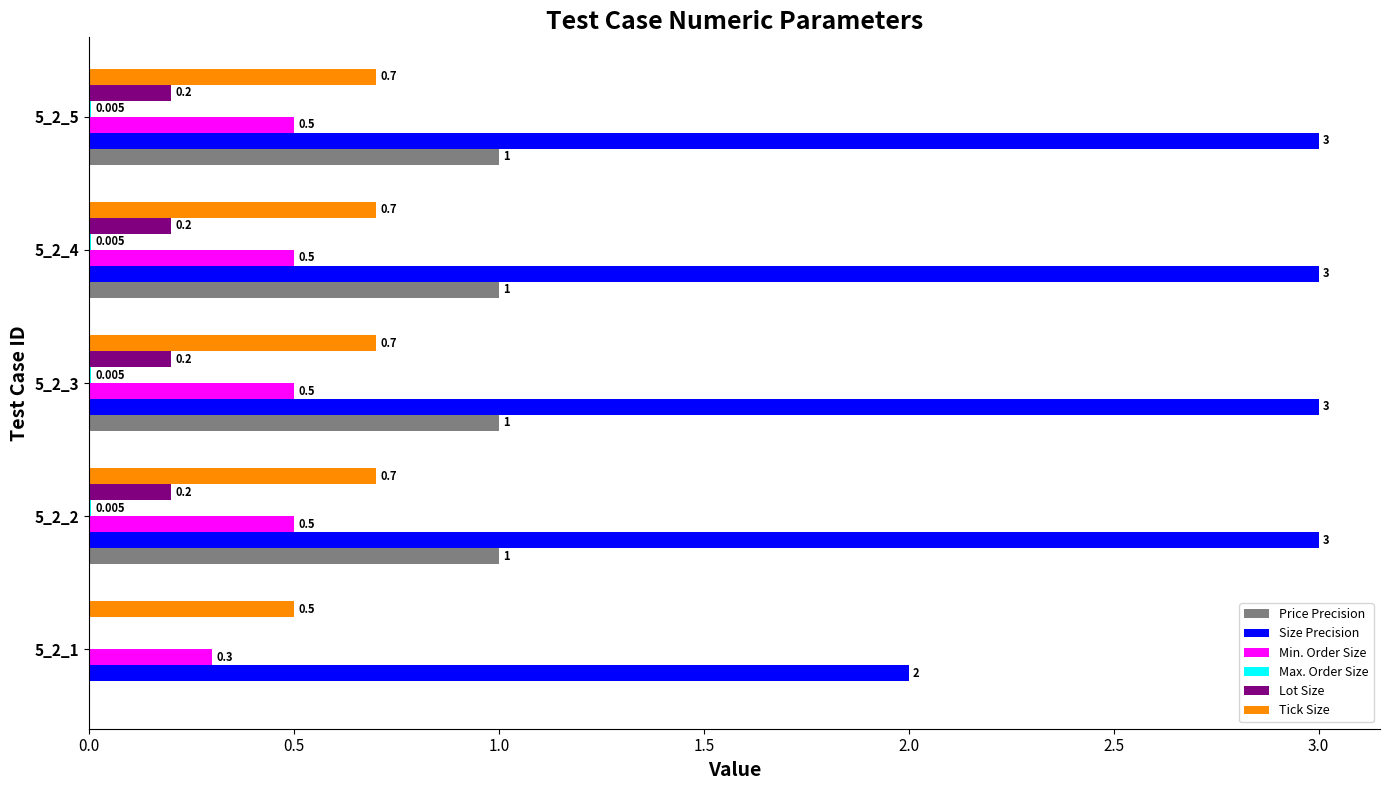

Which series has the largest total across all categories?

Size Precision